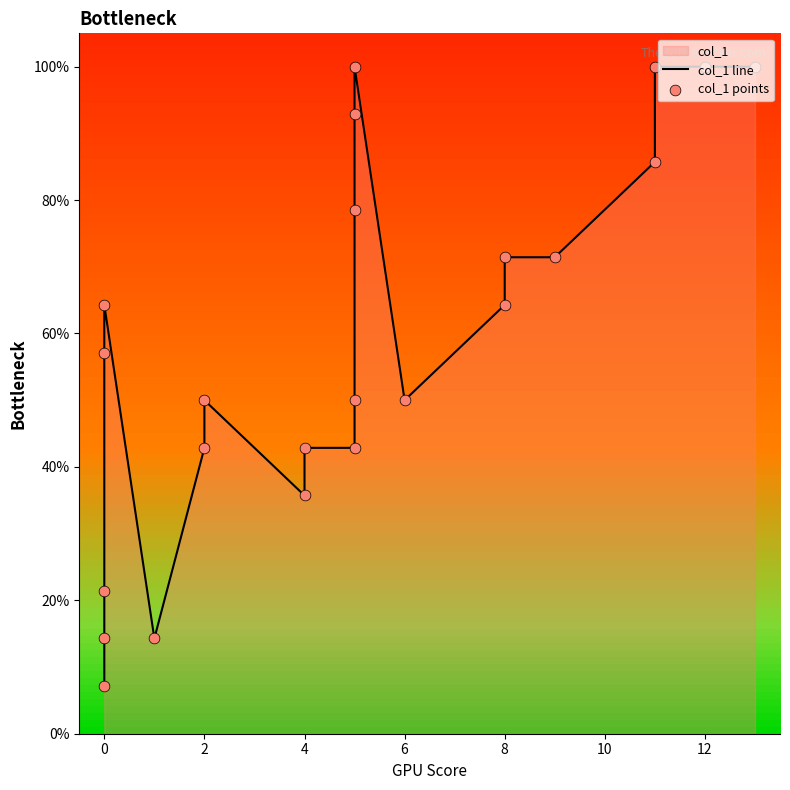

Which series contains the highest Y value?

col_1 line